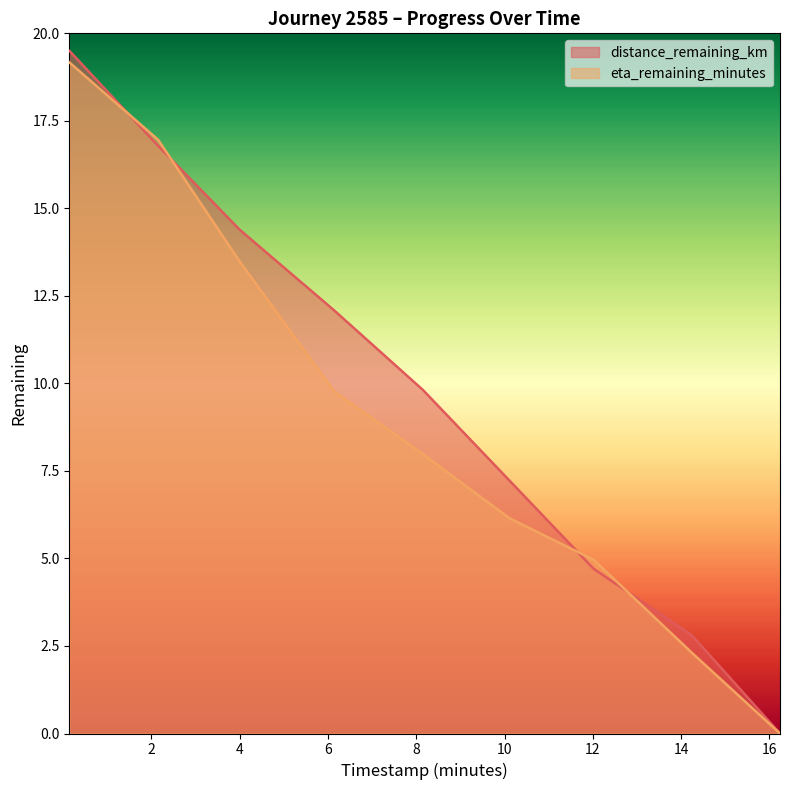

How many times do distance_remaining_km and eta_remaining_minutes cross each other?

4